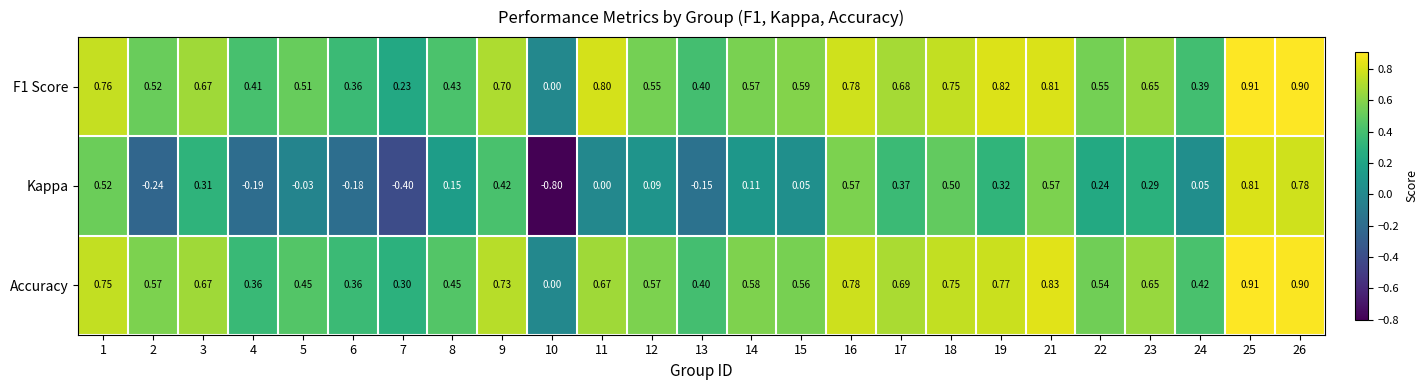

Between 10 and 15, which series saw the biggest shift?

Kappa